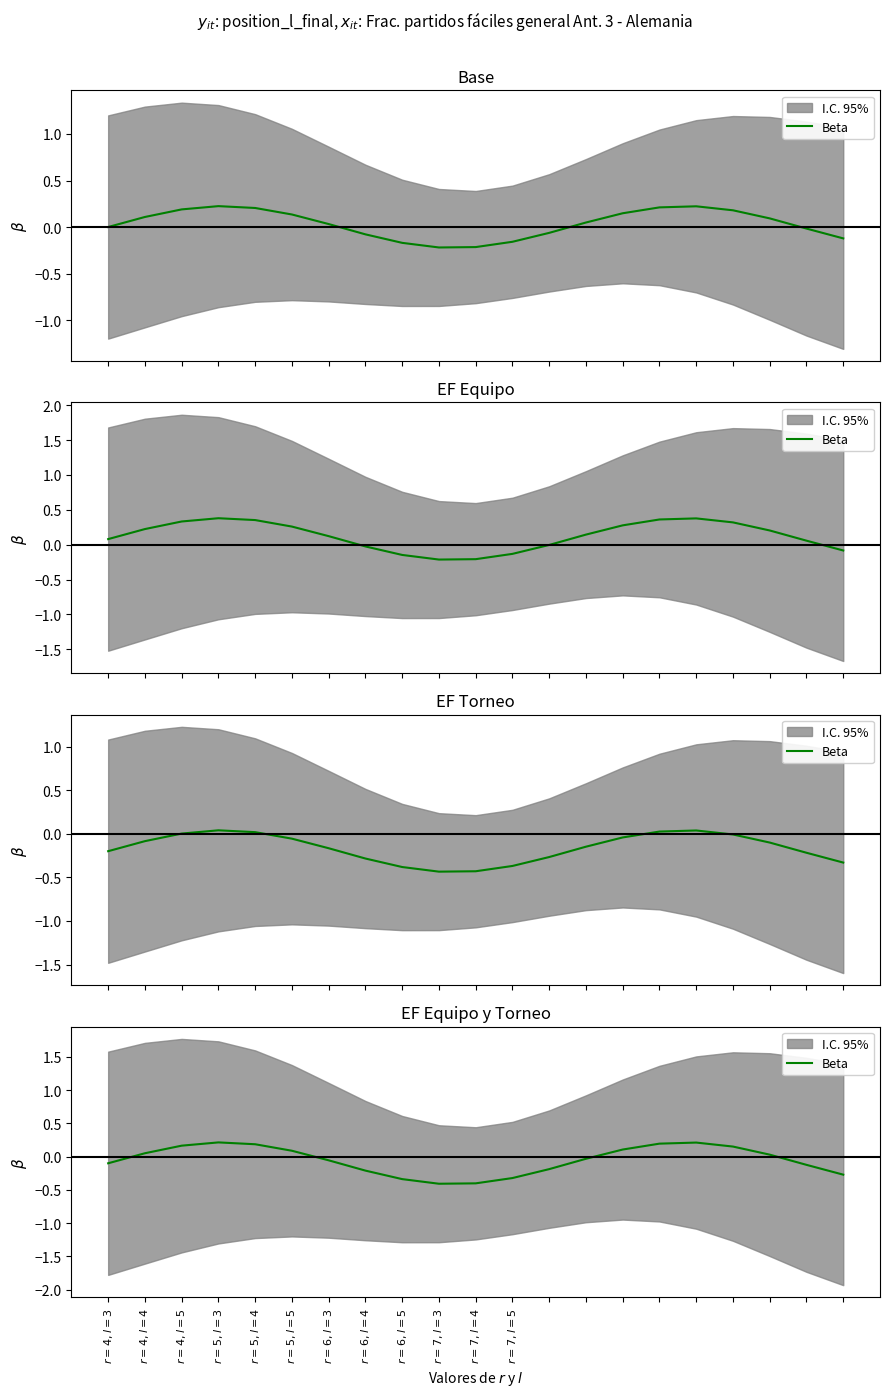

What is the change in value from $r=4, l=5$ to $r=5, l=5$?

-0.1